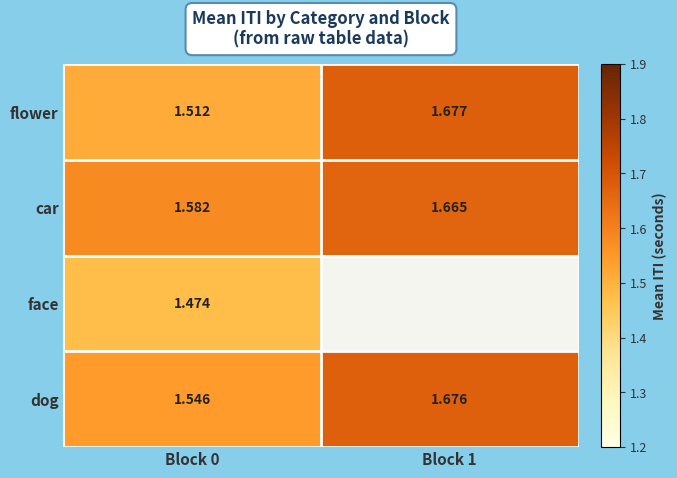

At which category is the sum across all series the highest?

Block 0